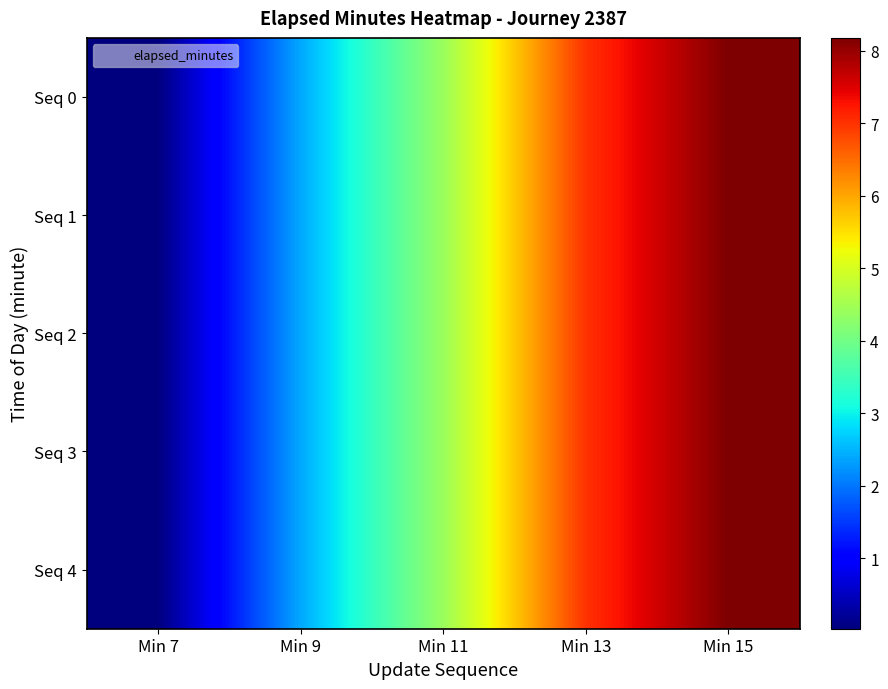

At which category is the sum across all series the highest?

Min 15